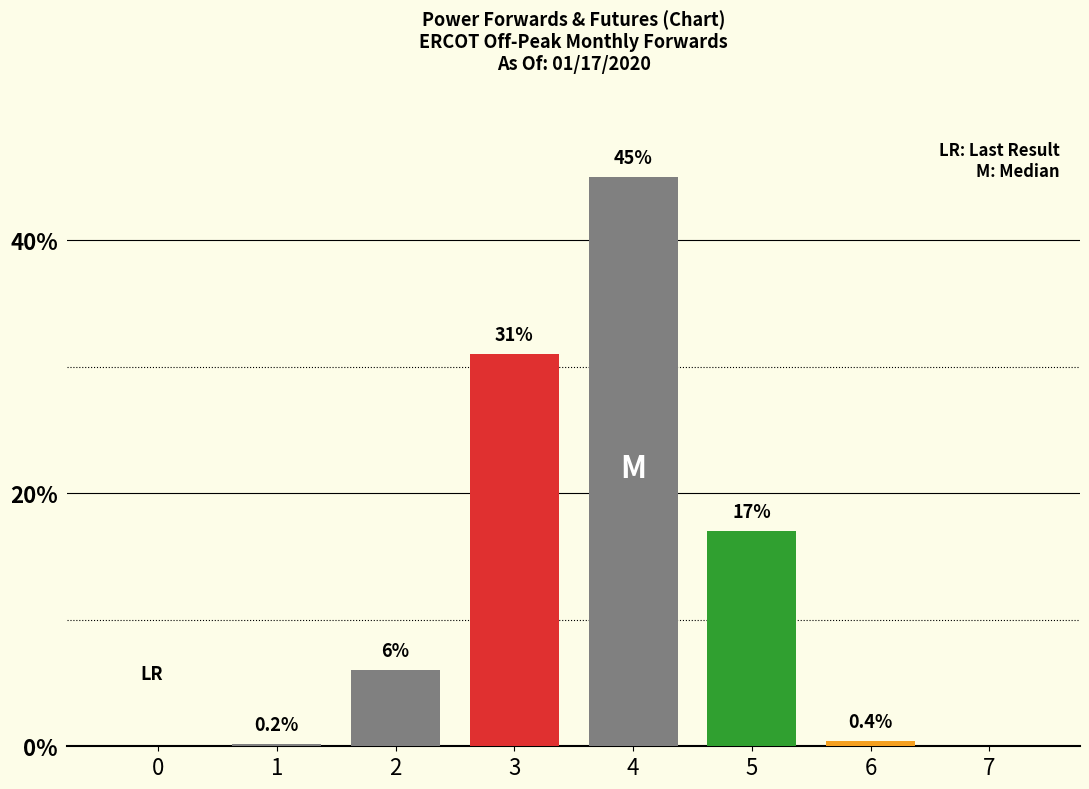

The value at 4 is 16.4. True or false?

False